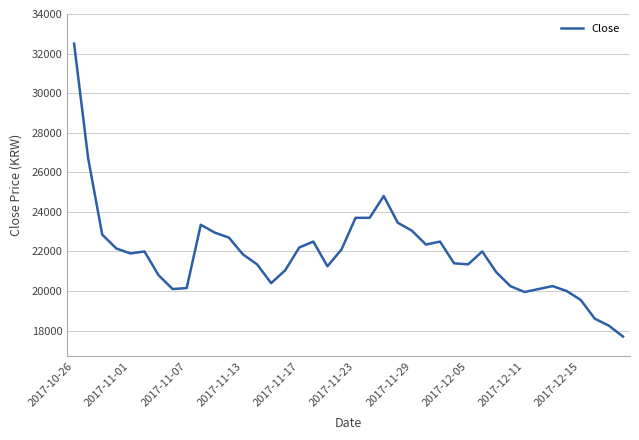

What is the difference between the maximum and minimum values?

14800